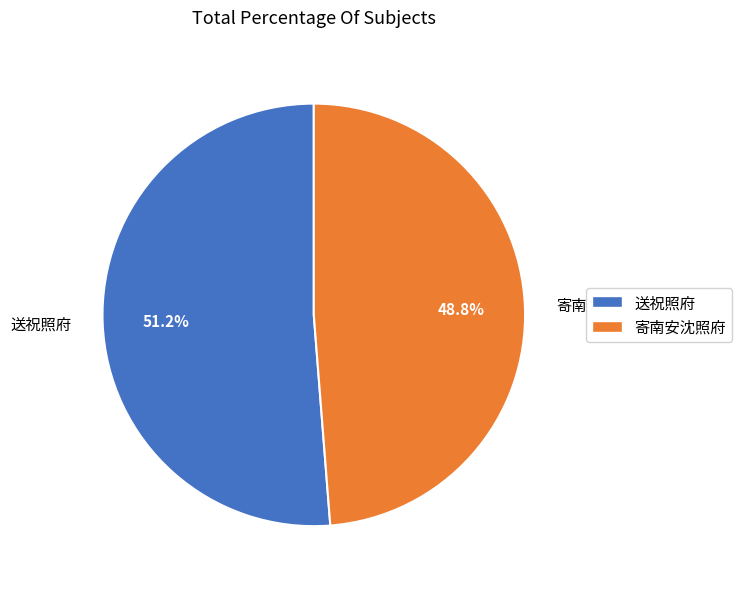

The 送祝照府 slice represents 46% of the pie. True or false?

False